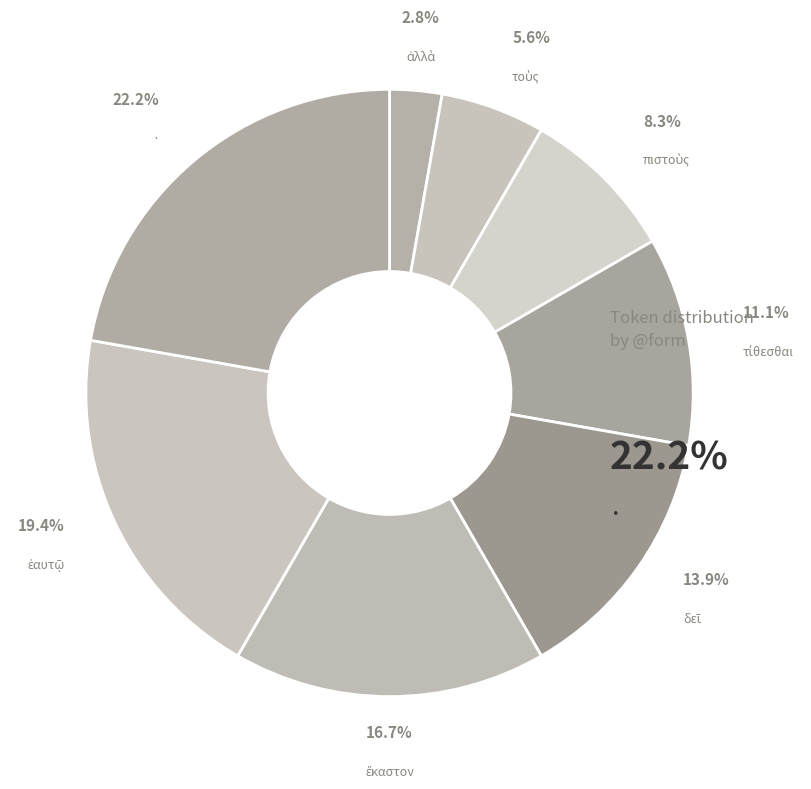

Is there a majority slice in this chart?

No